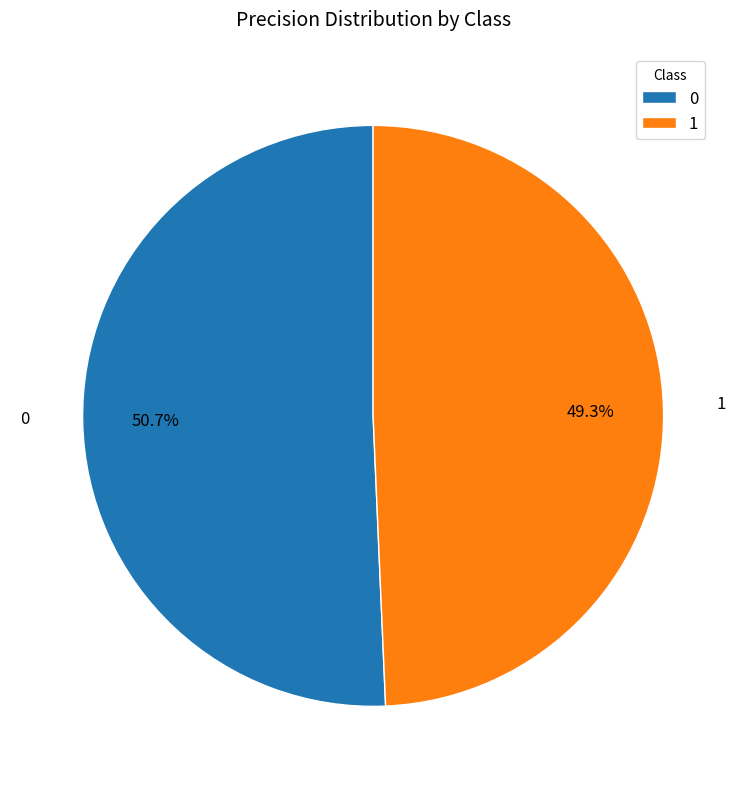

To the nearest percent, what is the difference between the 0 and 1 slice percentages?

1%